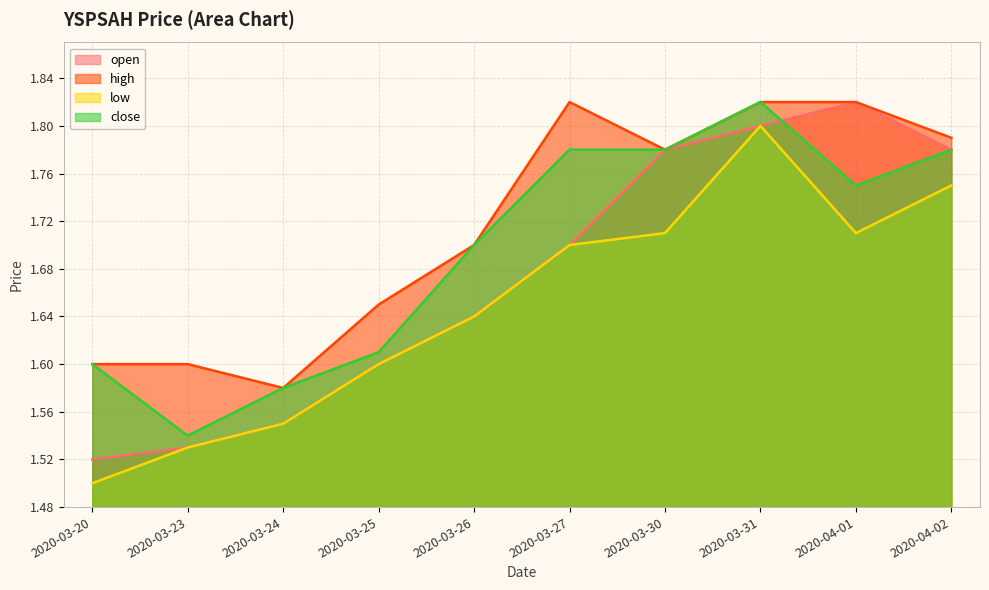

Which series has the largest range (max minus min)?

open